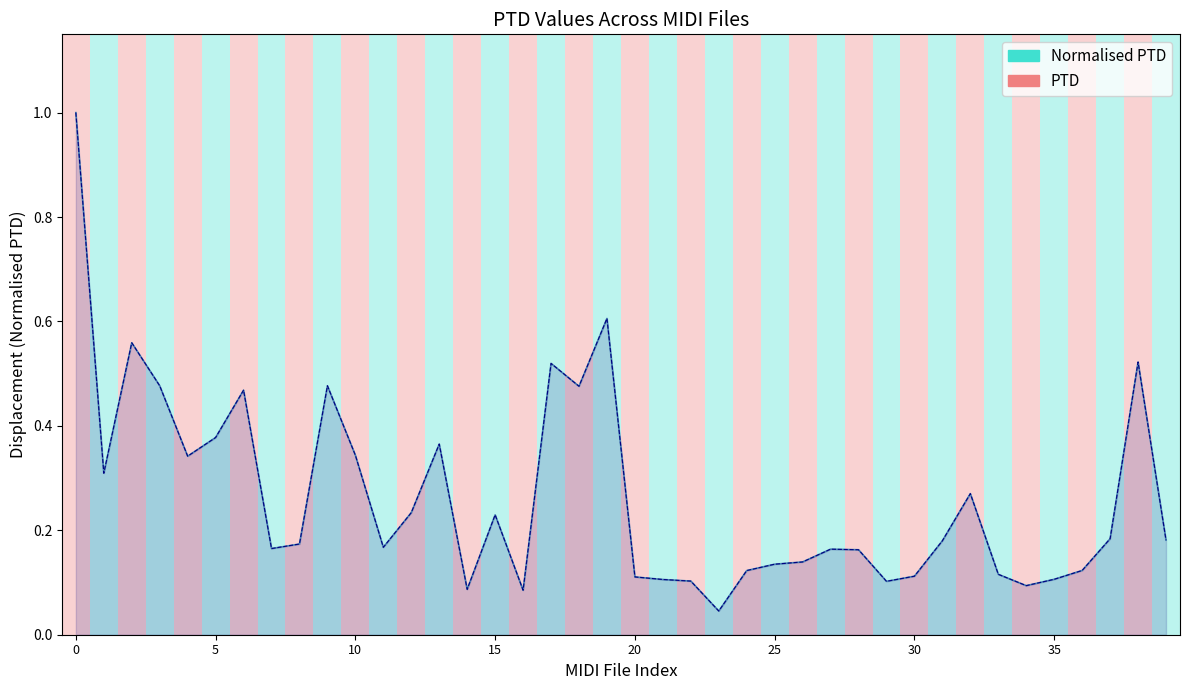

What is the sum of the PTD values at 9 and 17?

1.0